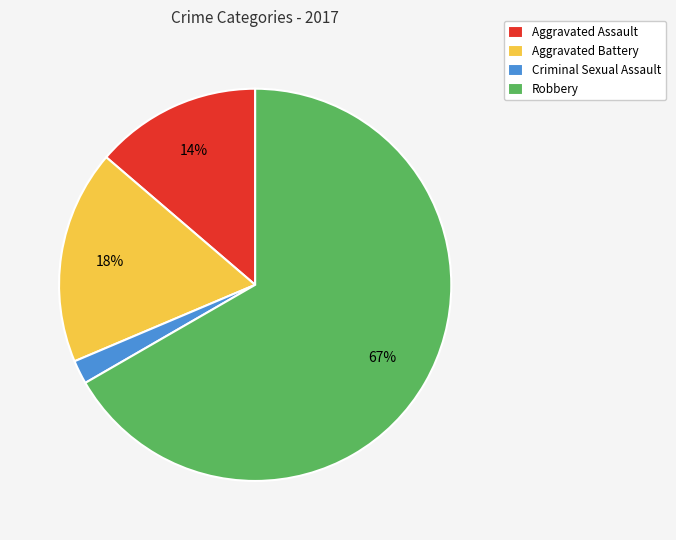

Count the number of slices in the pie.

4